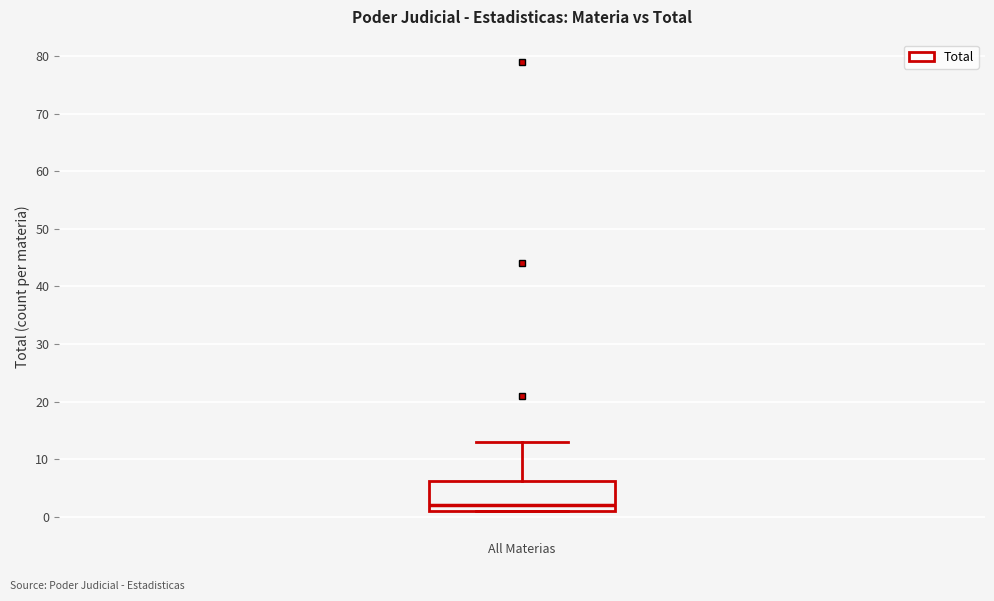

Transcribe this box plot: give where the median line is, the range the box spans, and where the two whiskers end, as read against the y-axis. The values are not printed on the chart, so give them approximately, as read against the axis.

median 2, box 1 to 6, whiskers 1 to 13